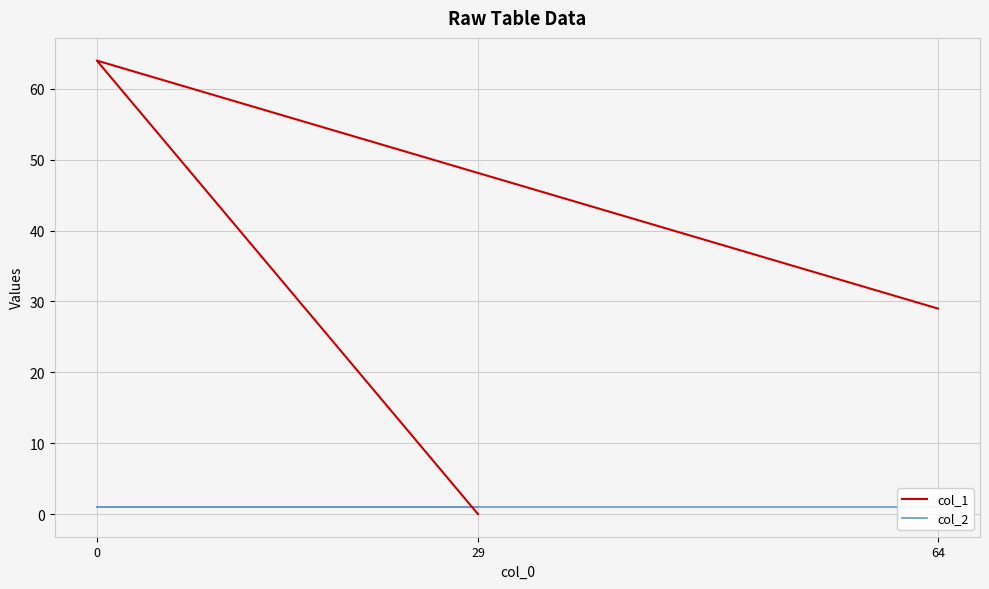

At how many categories does at least one series exceed 42?

1